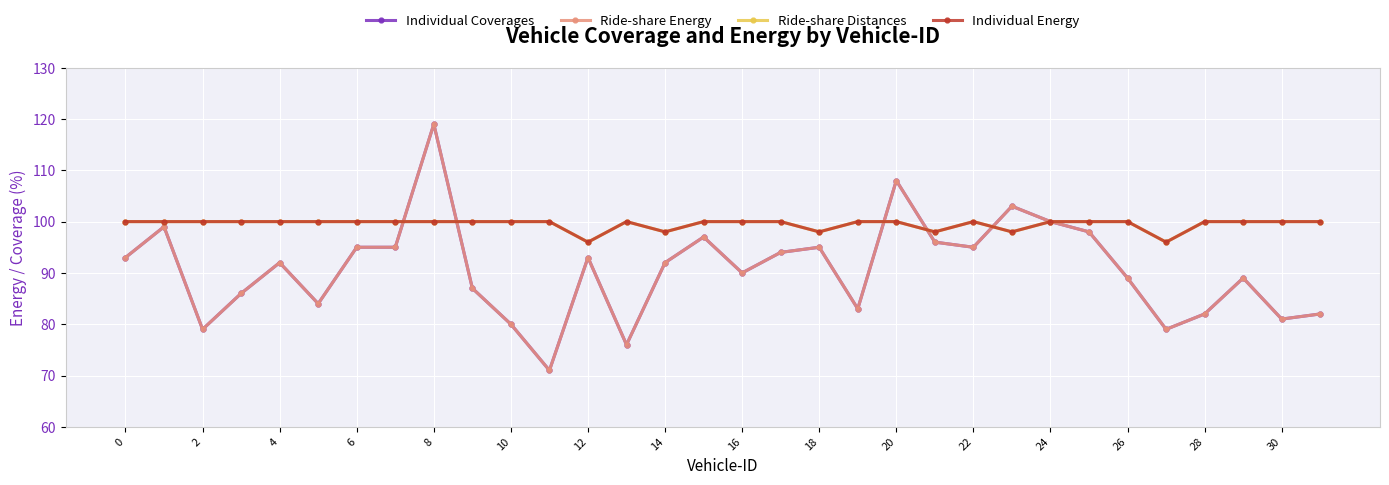

At which label does Ride-share Distances reach its minimum?

12